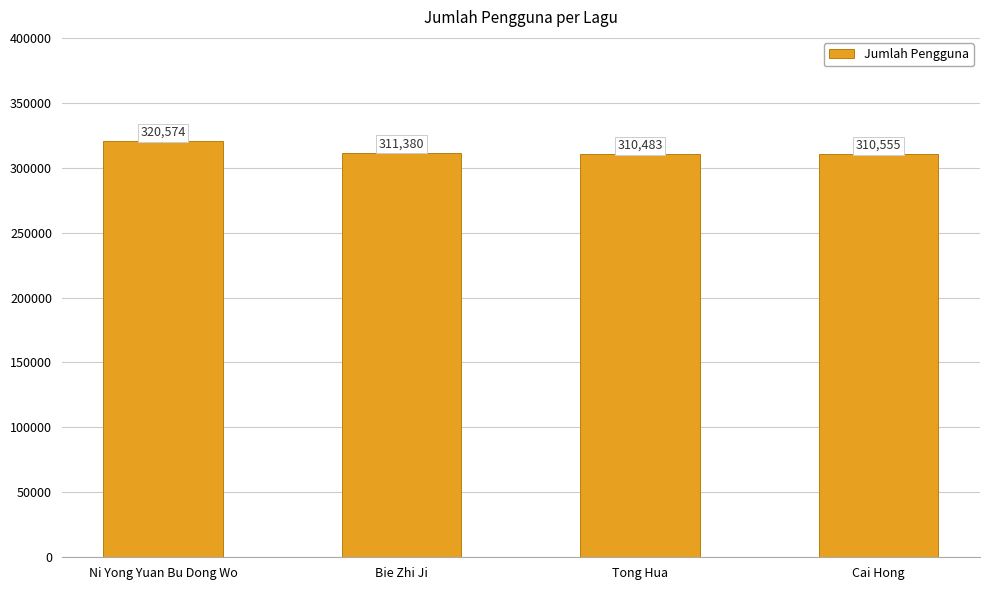

What is the ratio of the value at Tong Hua to the value at Bie Zhi Ji?

1.0